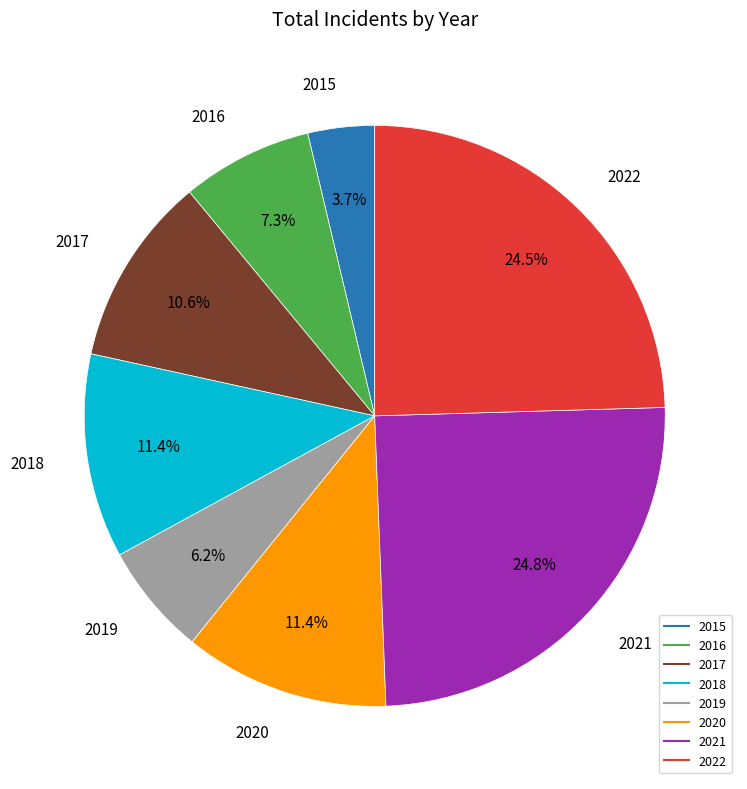

To the nearest percent, what percentage of the pie is 2018?

11%